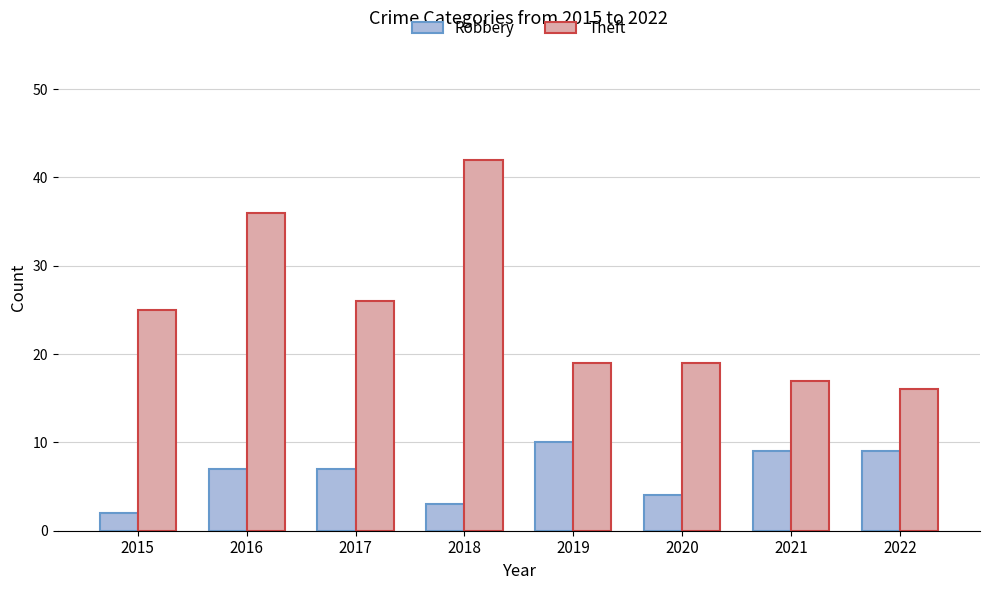

Count the number of data series in this chart.

2